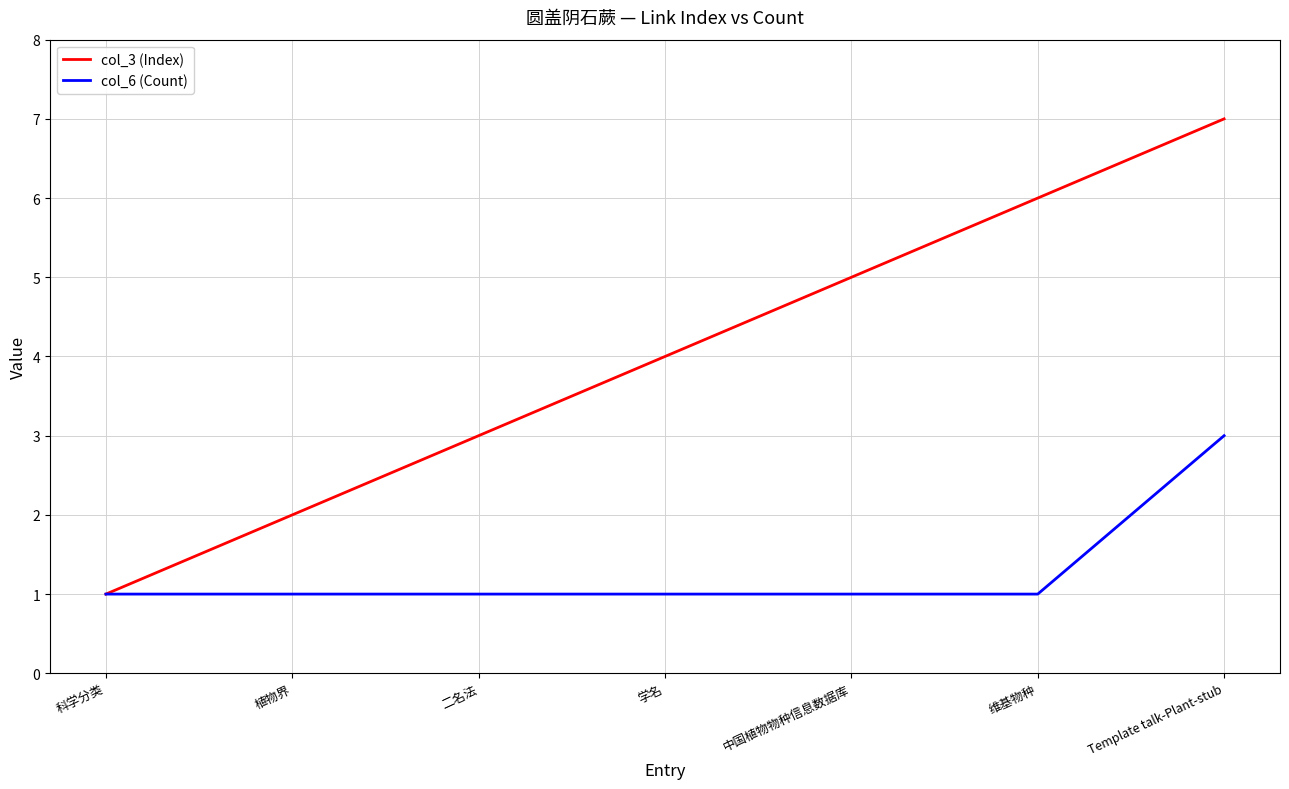

The col_6 (Count) series shows 1 at 植物界. True or false?

True